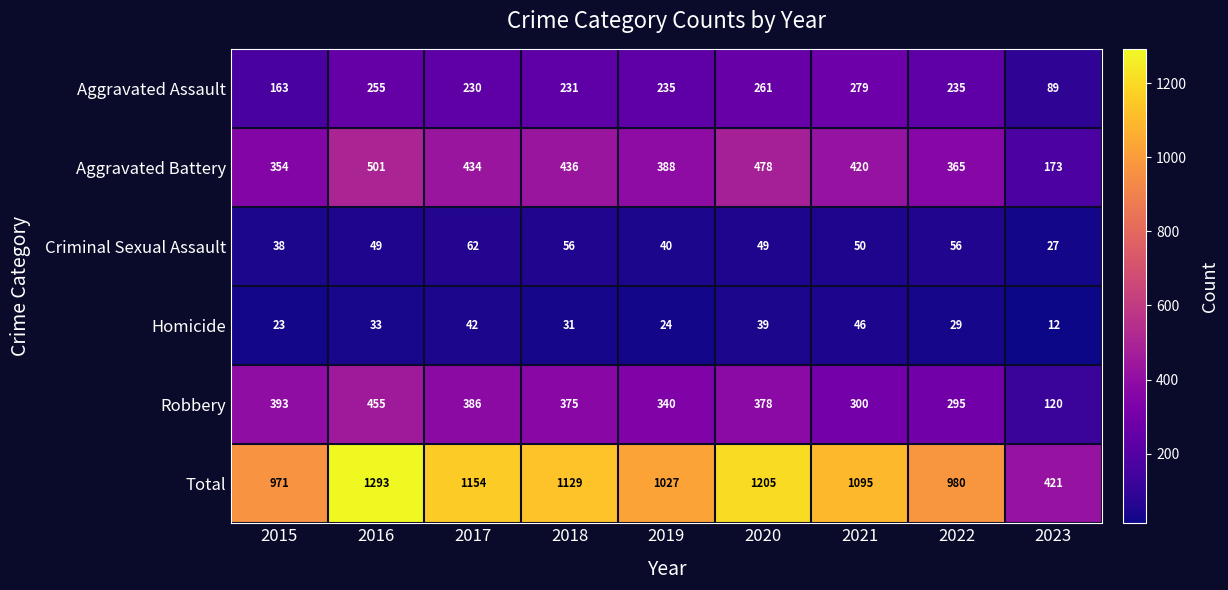

What is the maximum value shown in the chart?

1293